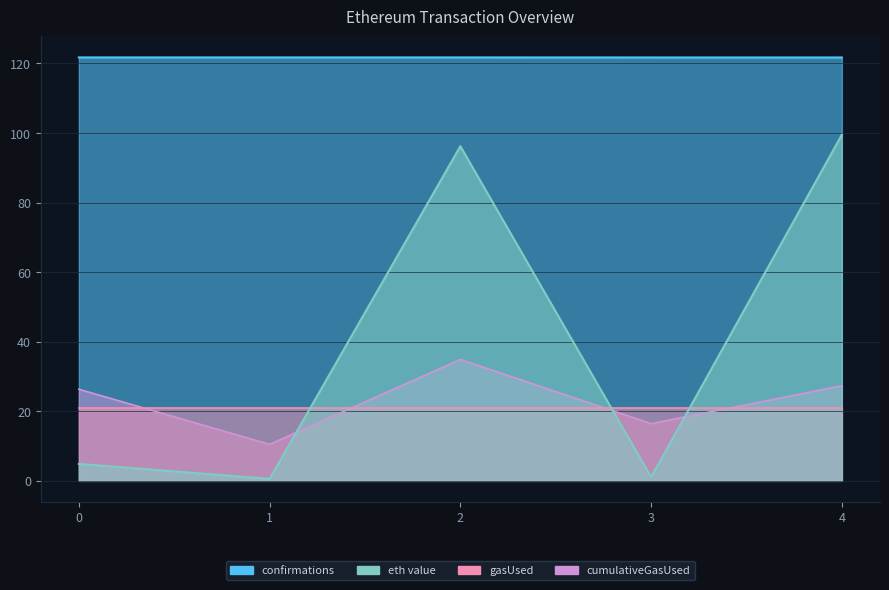

How many values in the cumulativeGasUsed series exceed 26?

3